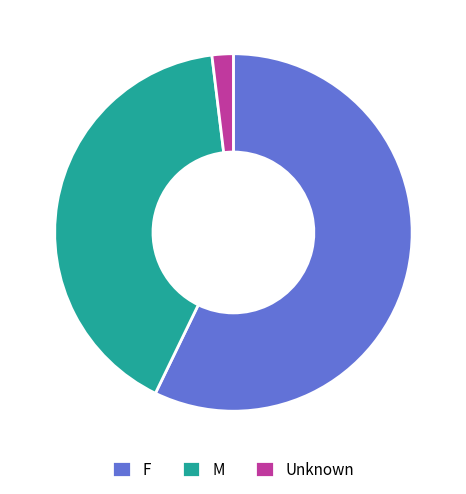

Which slice represents more than half of the pie?

F